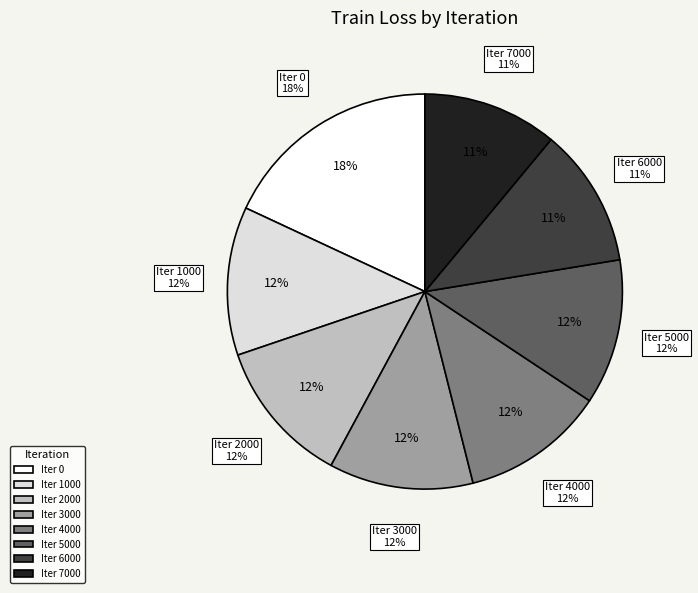

Is there a majority slice in this chart?

No